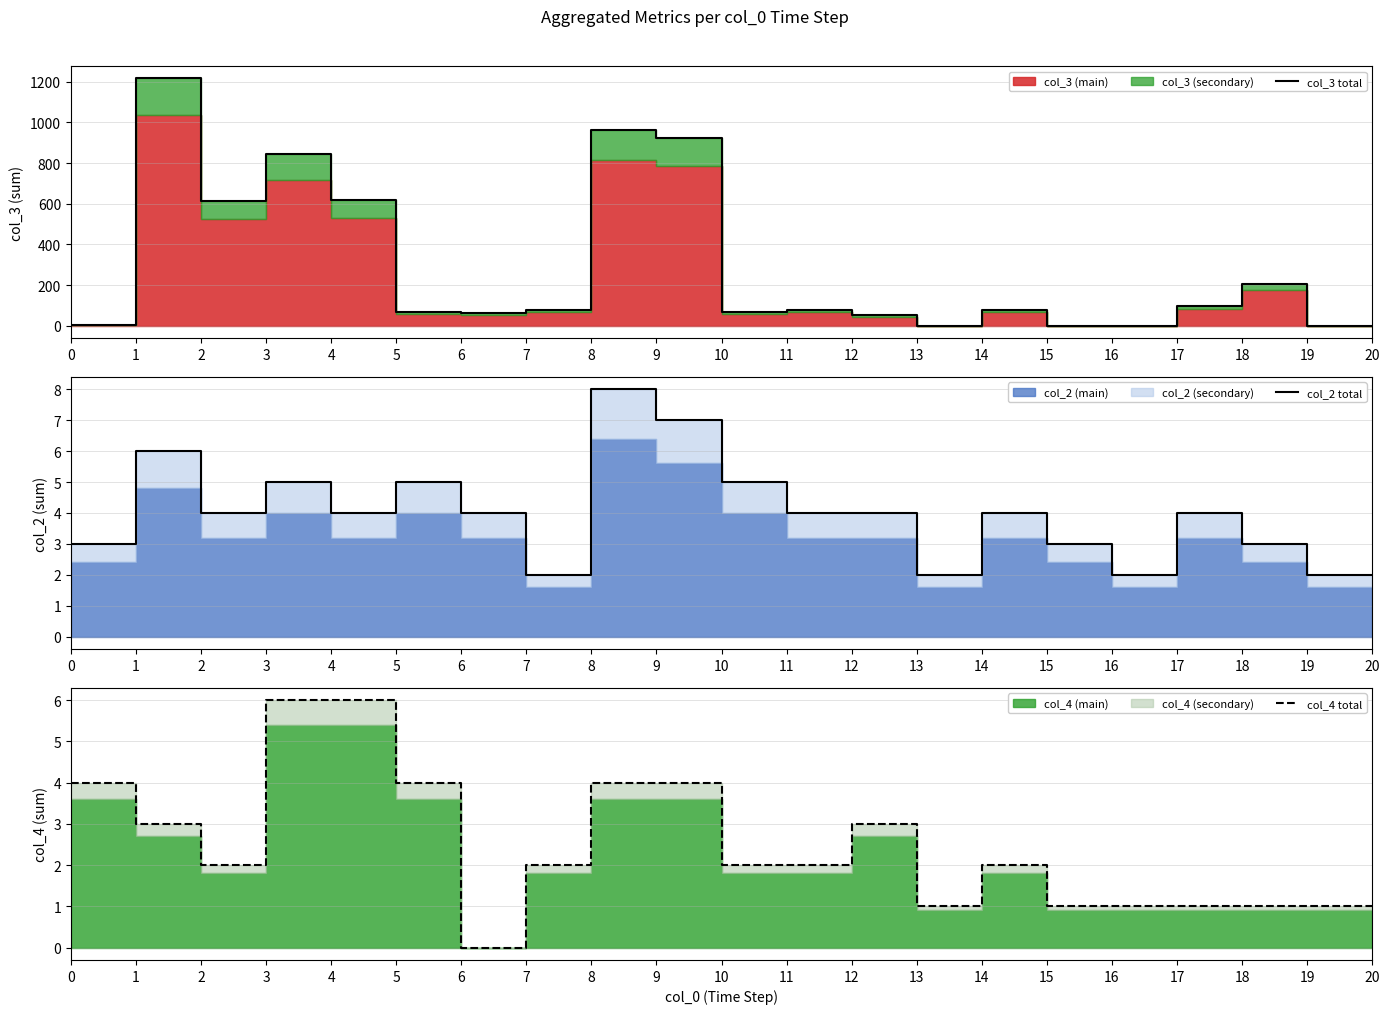

True or false: col_2 total has a value of 5 at 10.

True